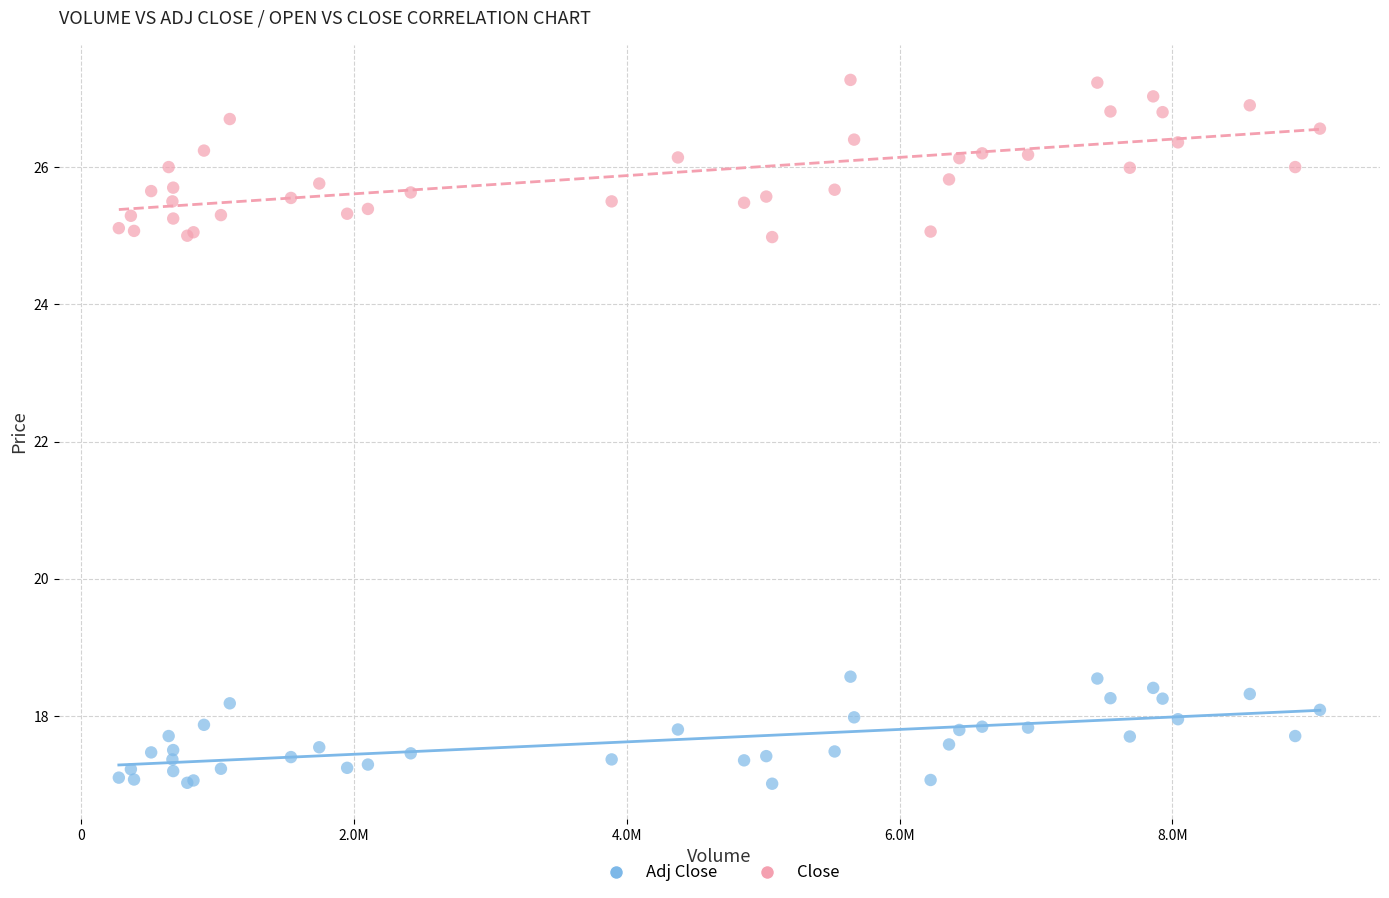

Which series has the widest spread of Y values?

Close